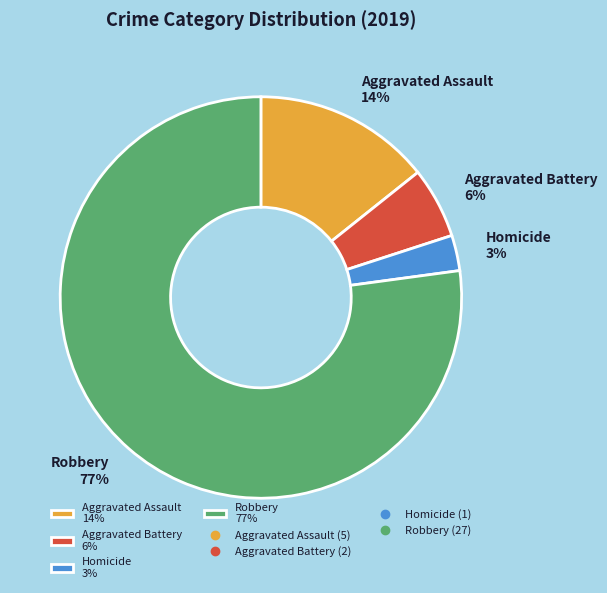

Do Aggravated Battery 6% and Homicide 3% together represent more than half of the pie?

No